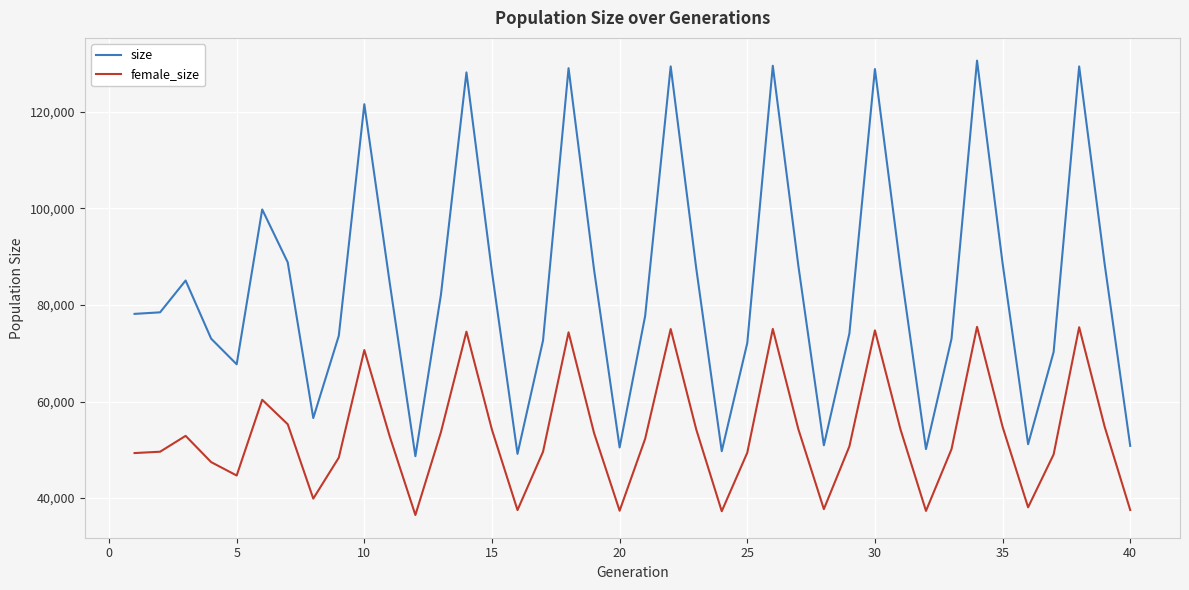

What are all the series names shown in the legend?

size, female_size